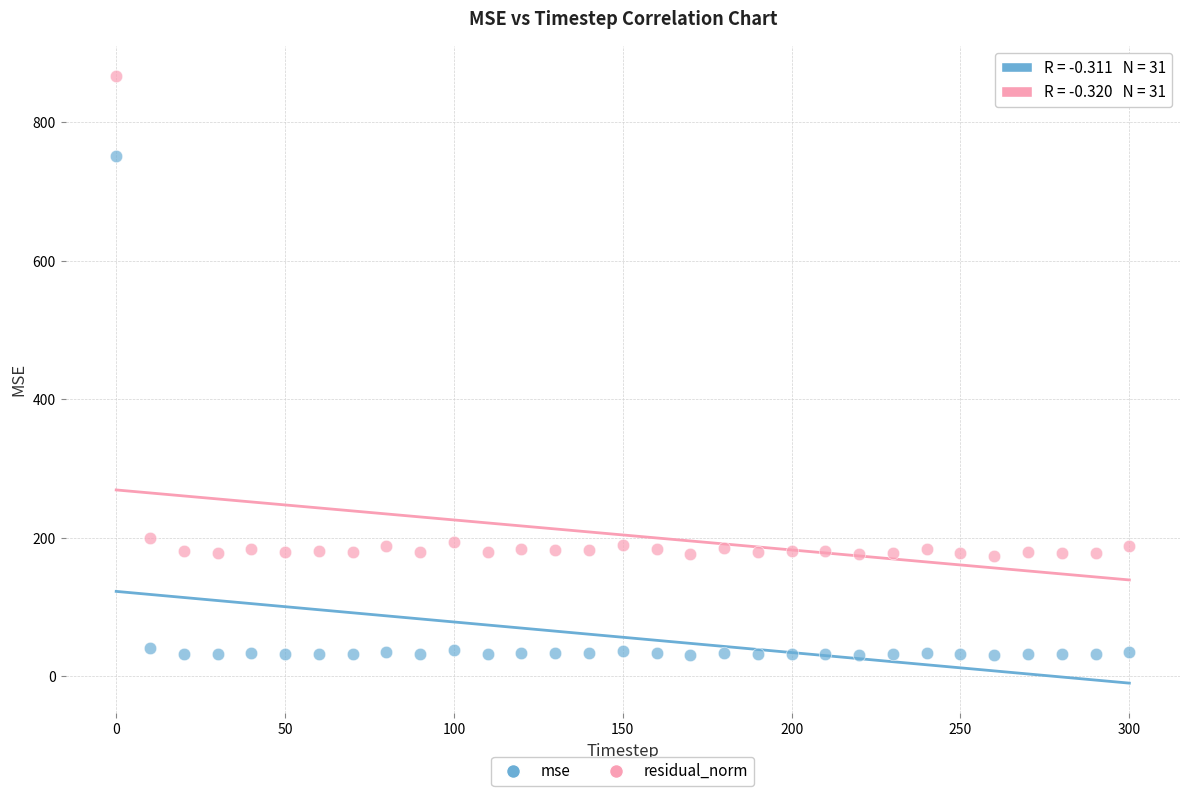

Which series contains the lowest Y value?

mse